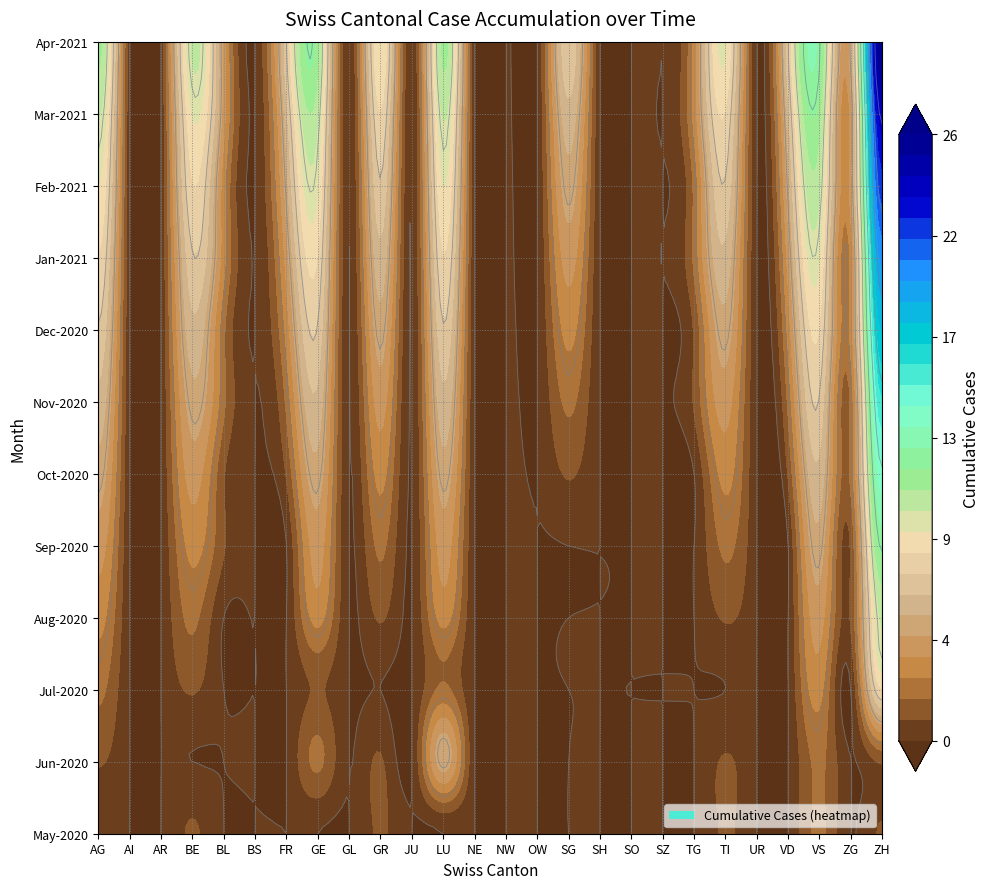

How many series are shown in this chart?

12